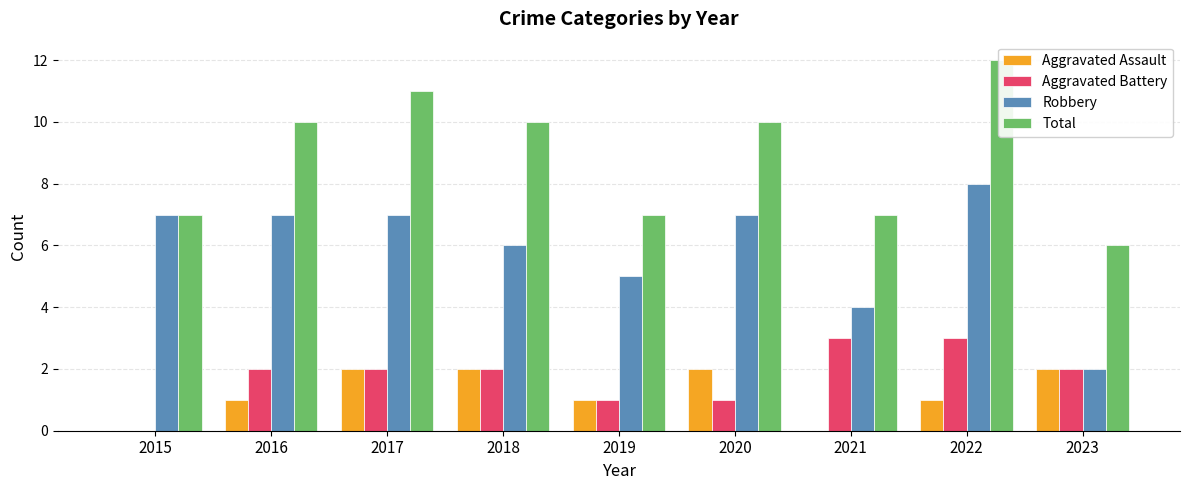

What is the sum of the Aggravated Assault values at 2022 and 2021?

1